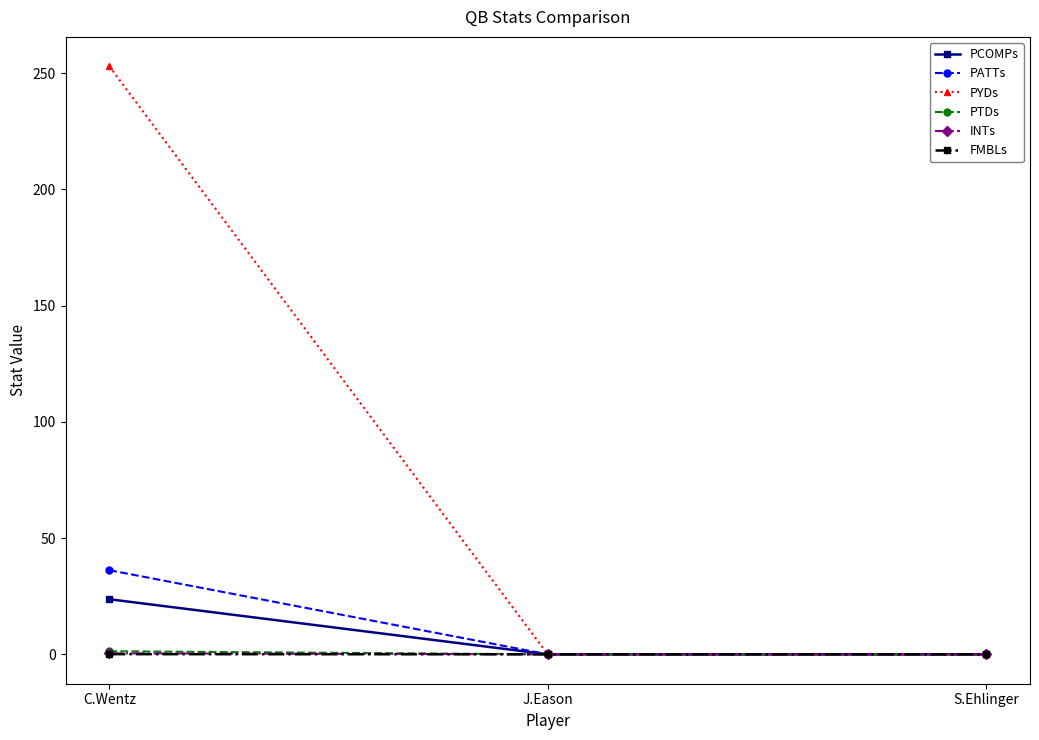

Which series has the largest total across all categories?

PYDs